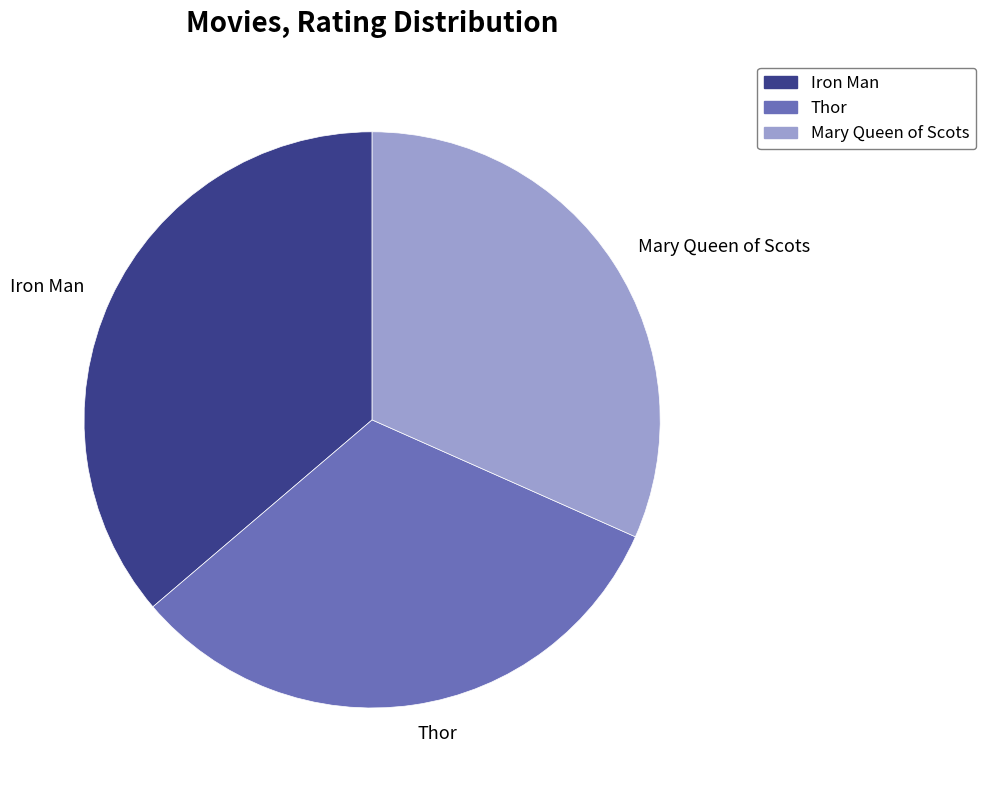

Which slice is the largest?

Iron Man